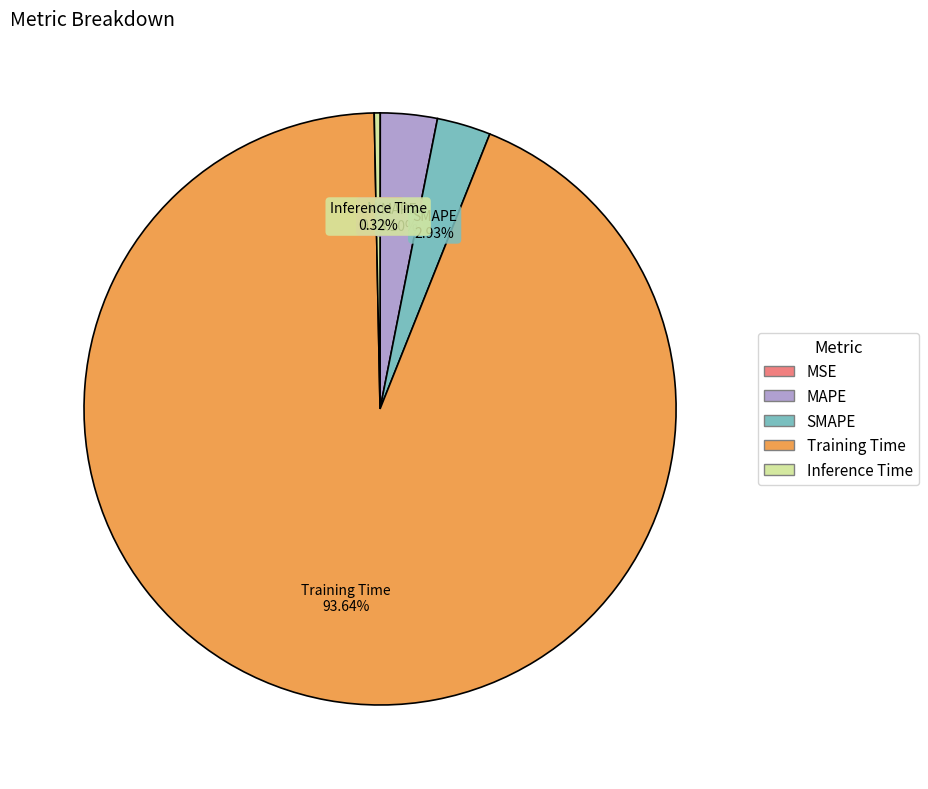

Does Training Time account for over 50% of the chart?

Yes